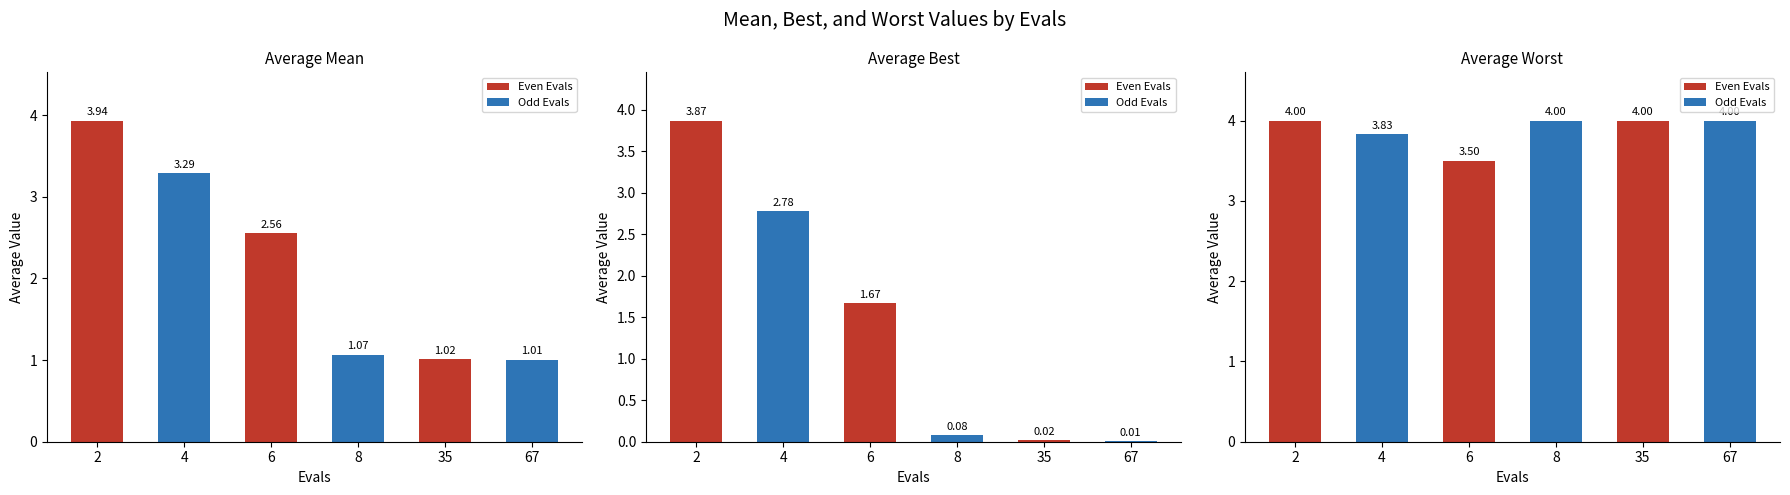

What is the spread (max minus min) of values at 6?

1.8